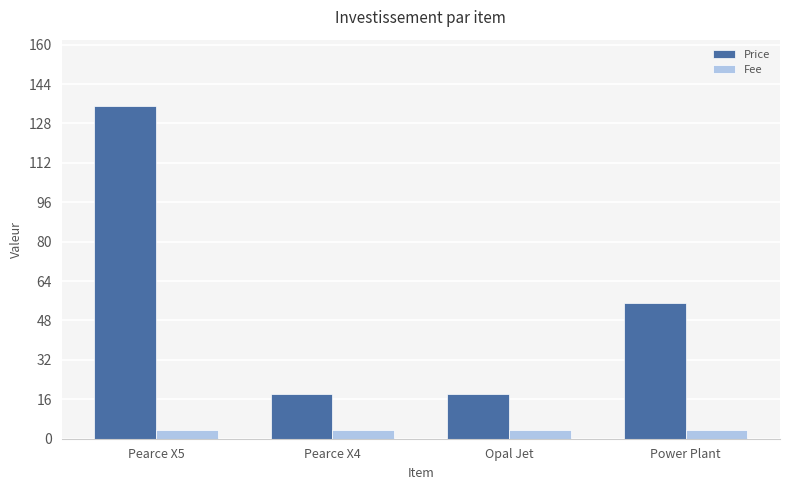

At which category is the sum across all series the highest?

Pearce X5